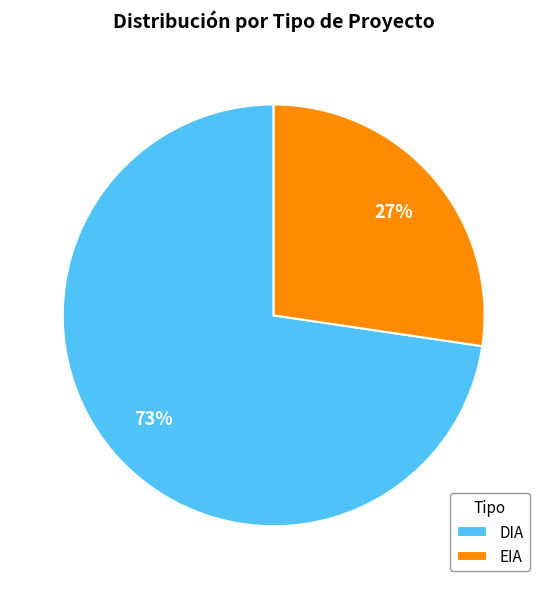

To the nearest percent, what percentage of the pie is EIA?

27%